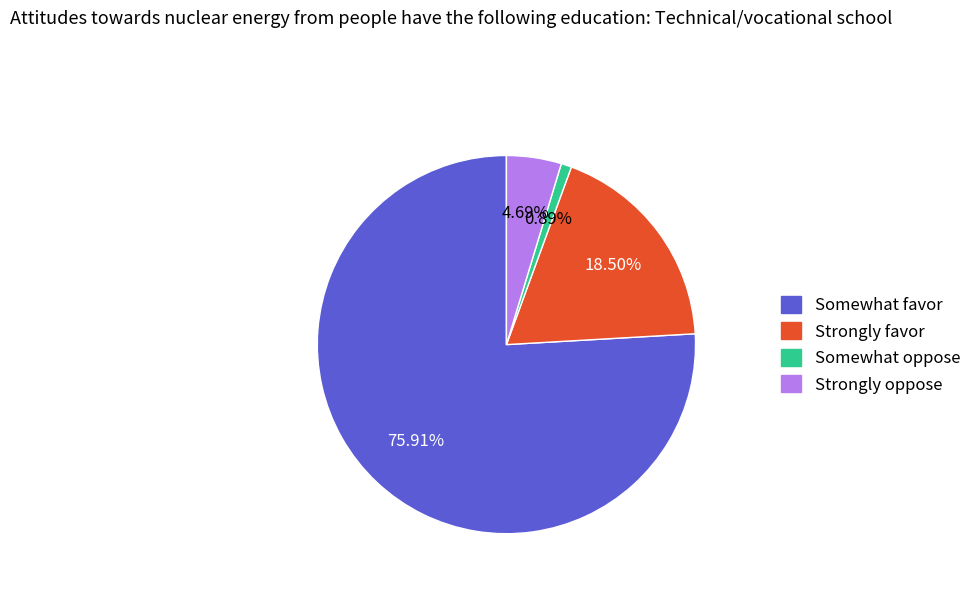

To the nearest percent, what is the difference between the largest and smallest slice percentages?

75%